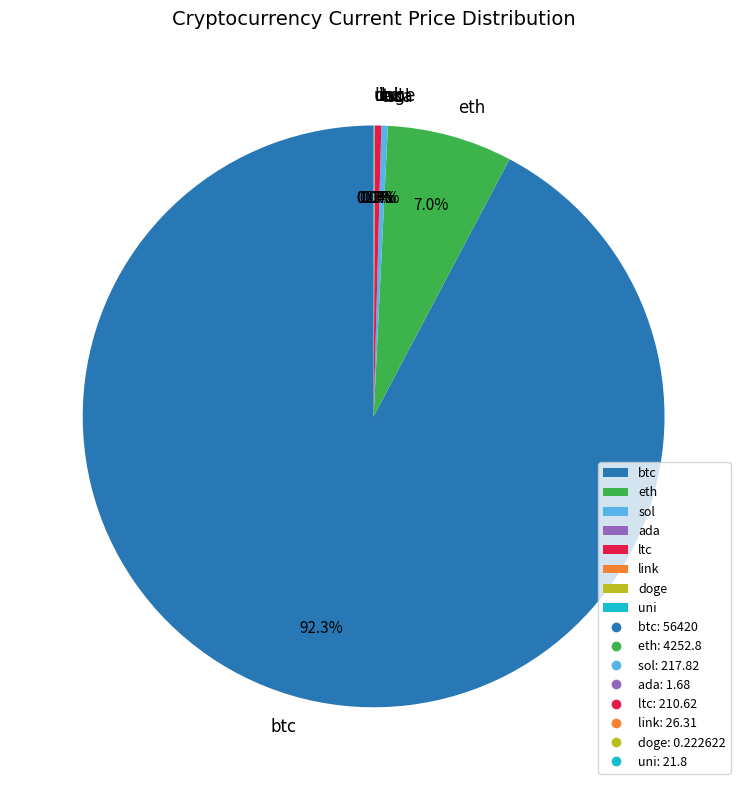

What is the total percentage of btc and ltc?

92.6%